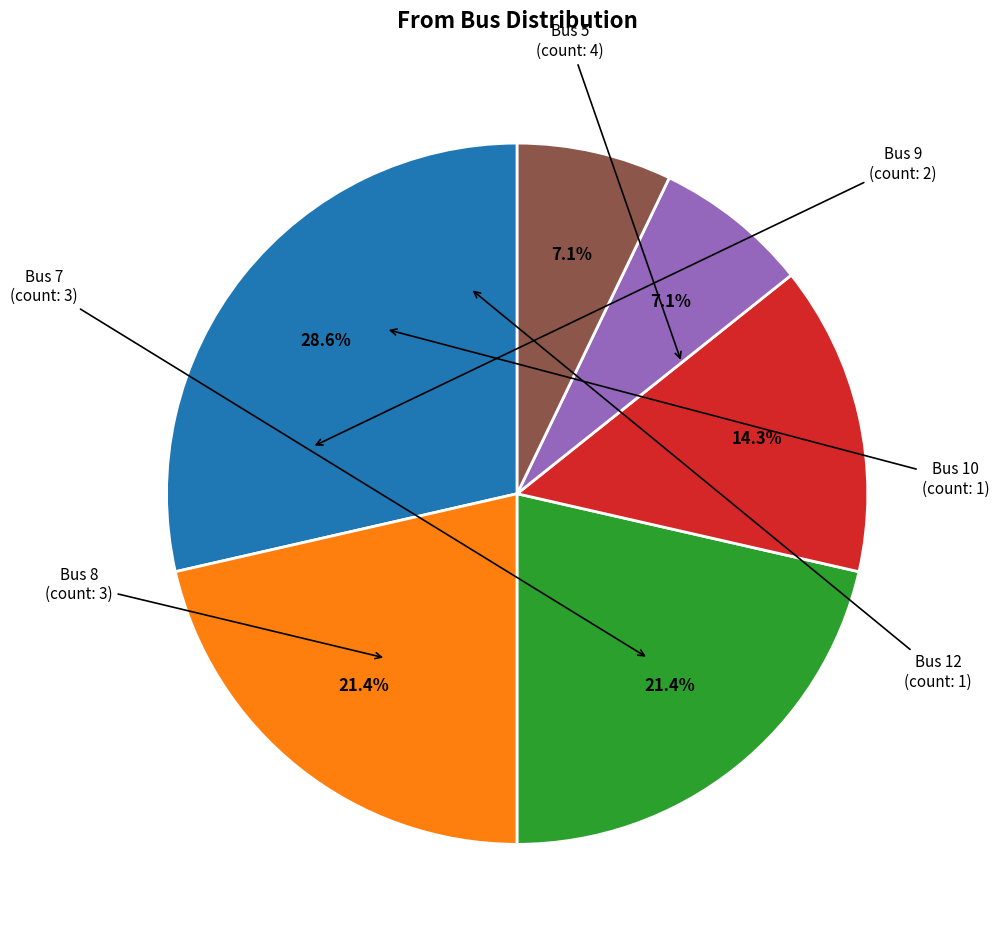

Is there a majority slice in this chart?

No